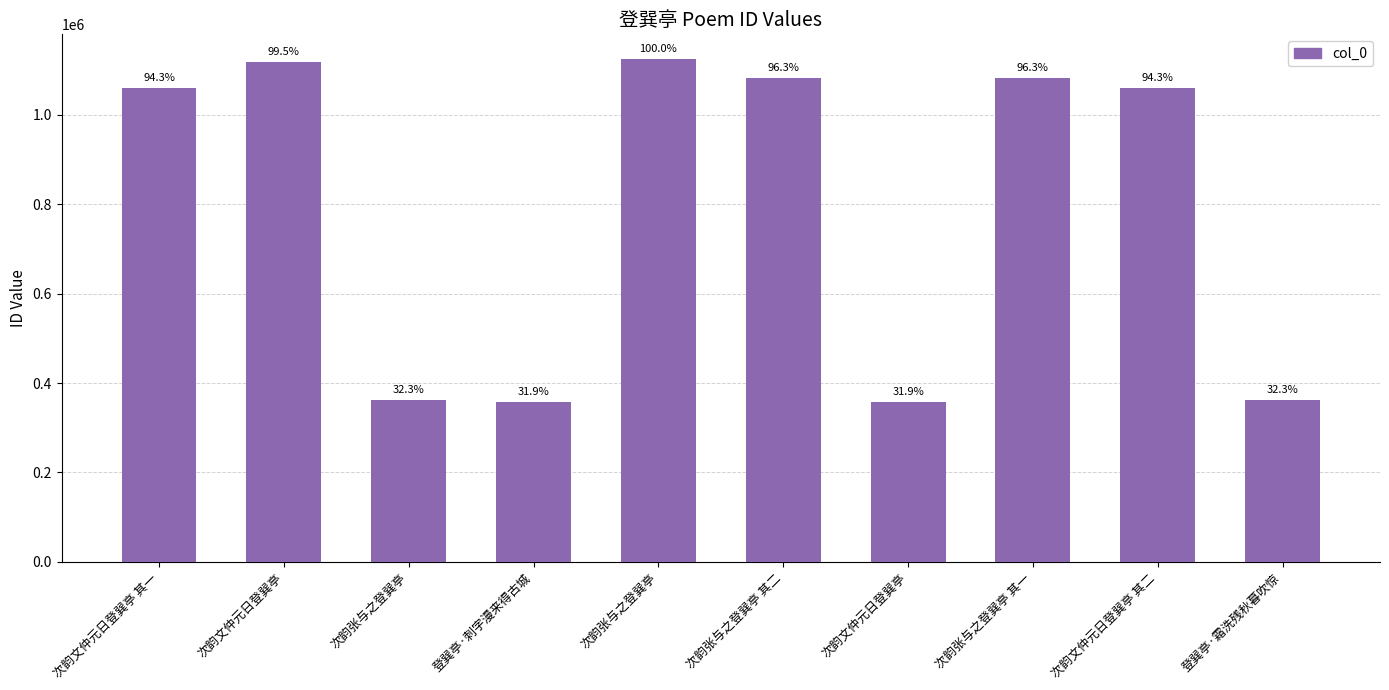

What is the change in value from 次韵张与之登巽亭 to 次韵文仲元日登巽亭 其二?

-64166